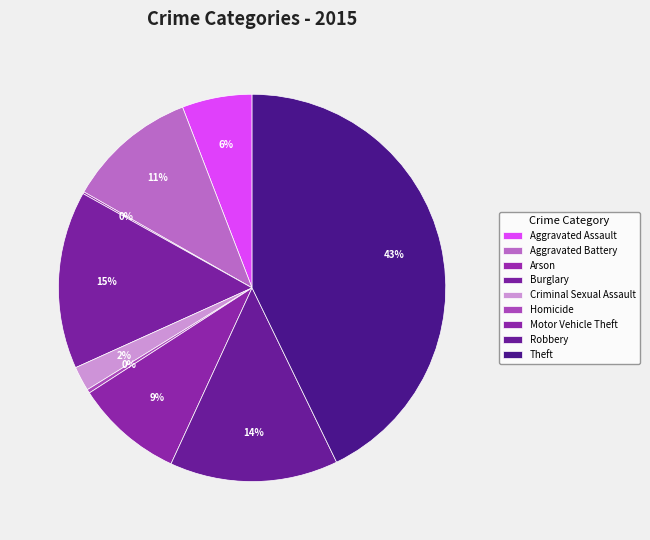

Is Arson the majority of the pie?

No